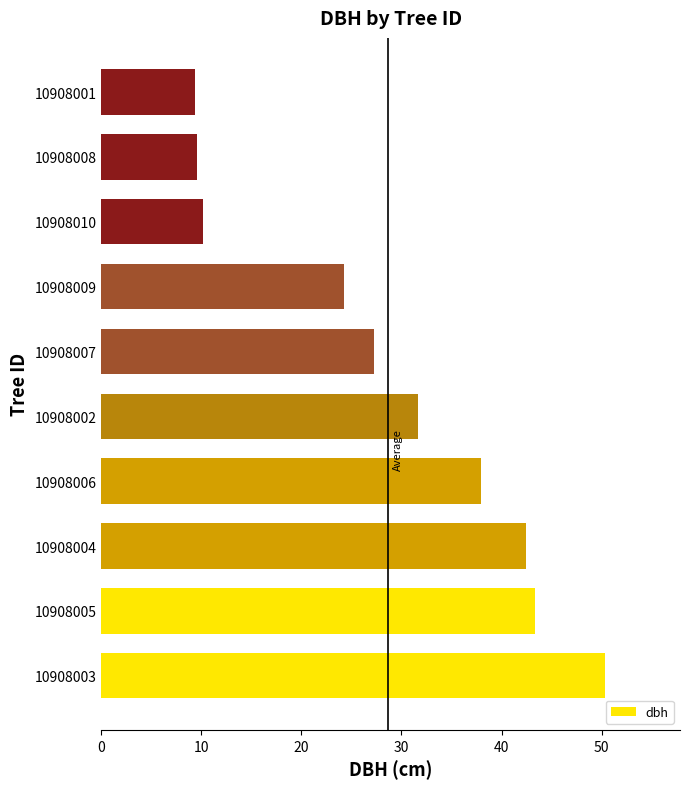

At which label is the value closest to 29?

10908007